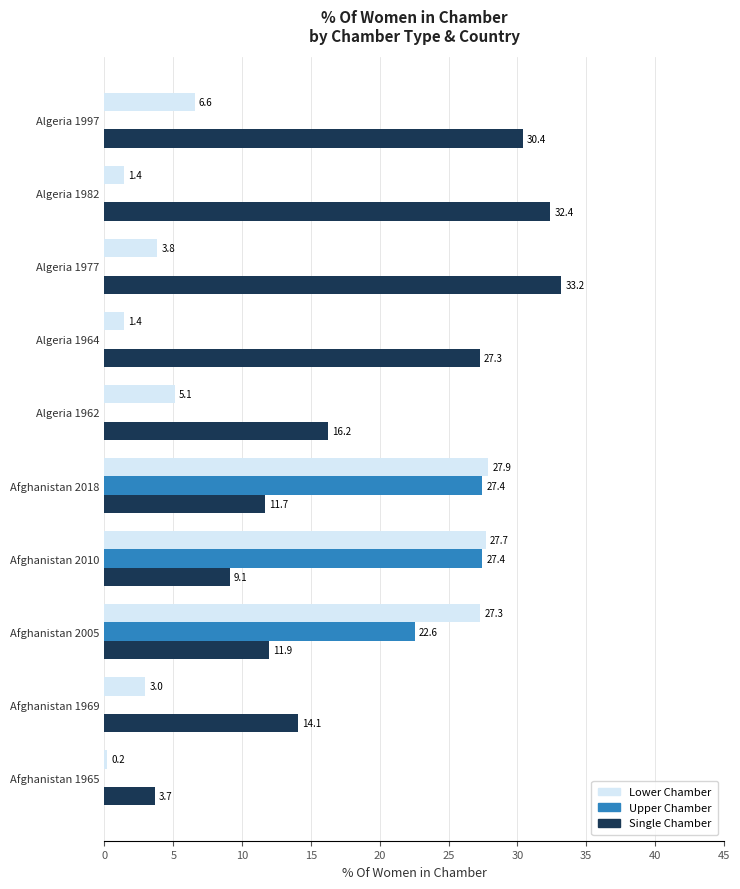

What is the total value across all series at Afghanistan 1965?

3.9